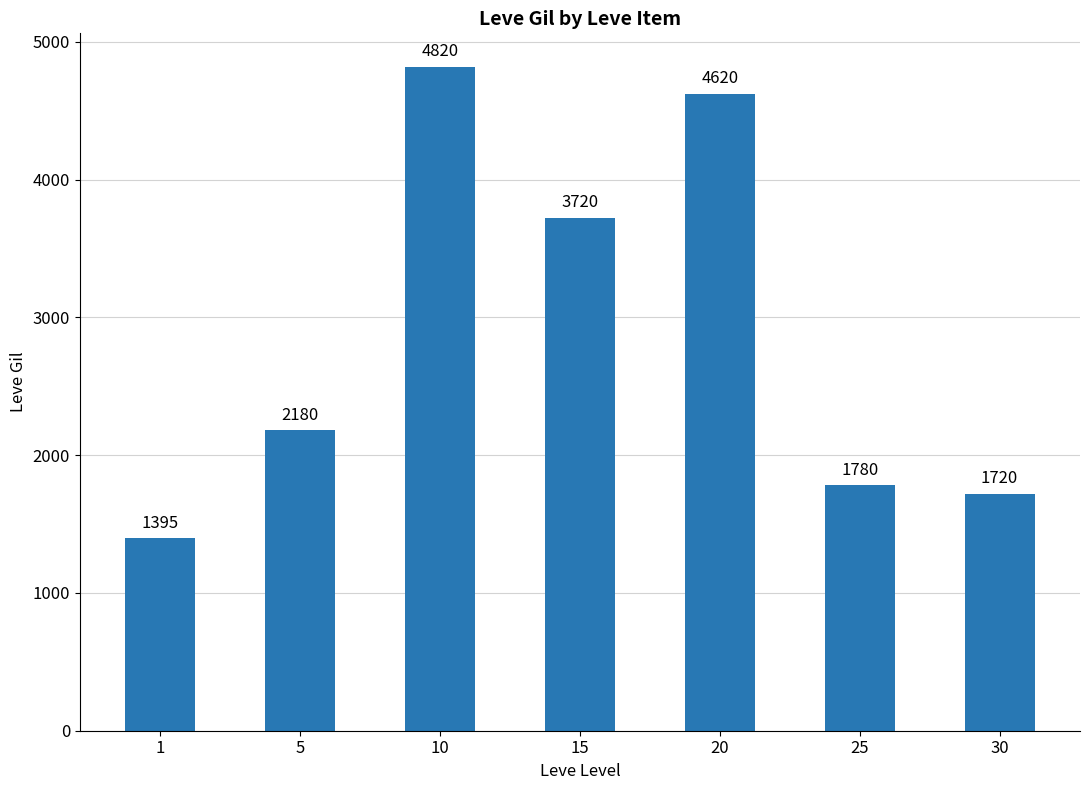

List the labels in order of value, largest first.

10, 20, 15, 5, 25, 30, 1